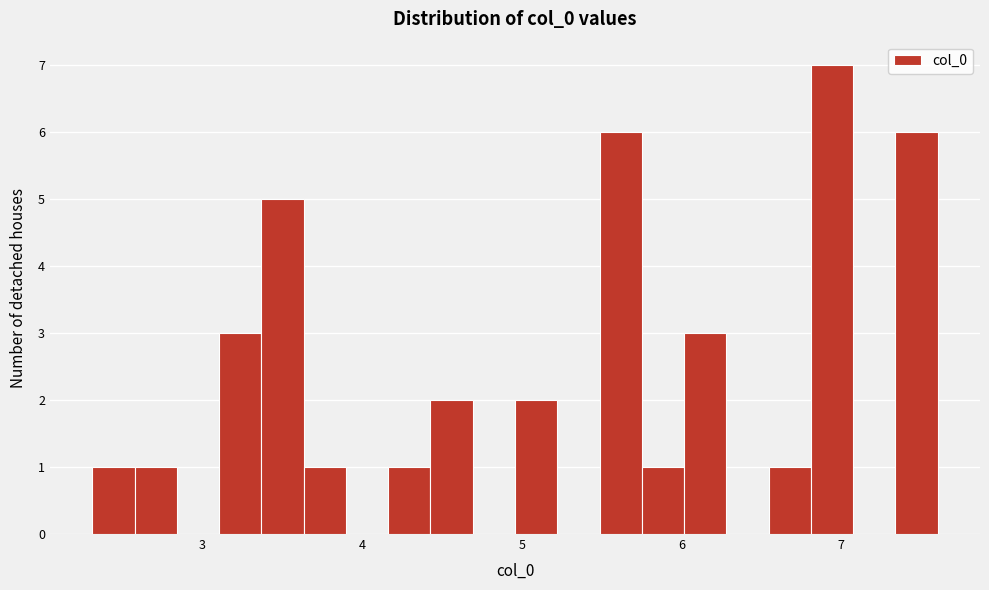

Read against the x-axis, roughly where is the centre of the tallest bar?

6.9